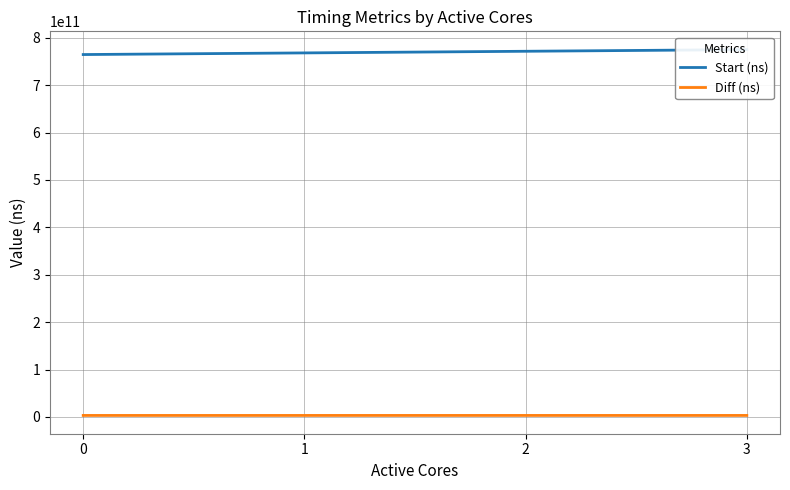

In Diff (ns), how many points are lower than both neighbors (excluding endpoints)?

1